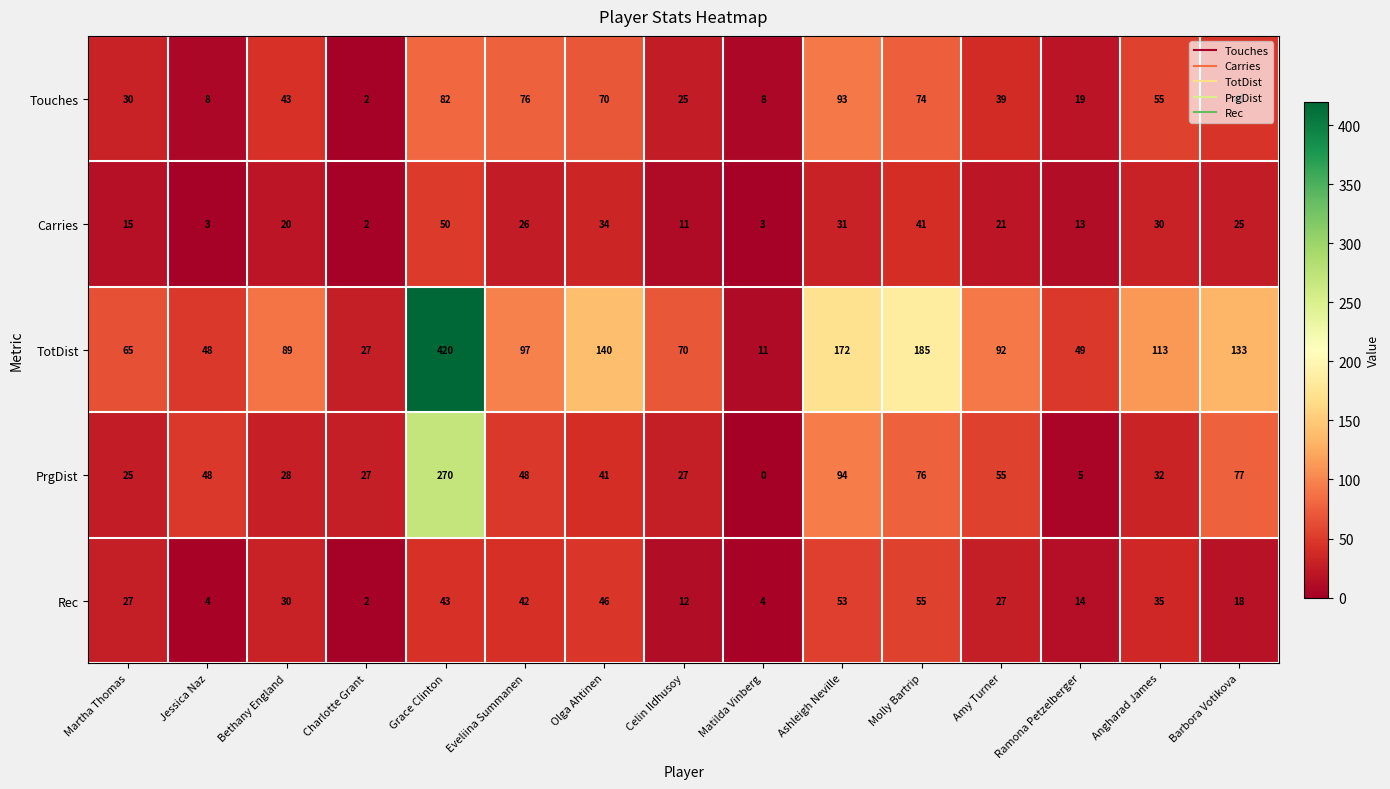

What is the sum of the Carries values at Celin Ildhusoy and Ashleigh Neville?

42